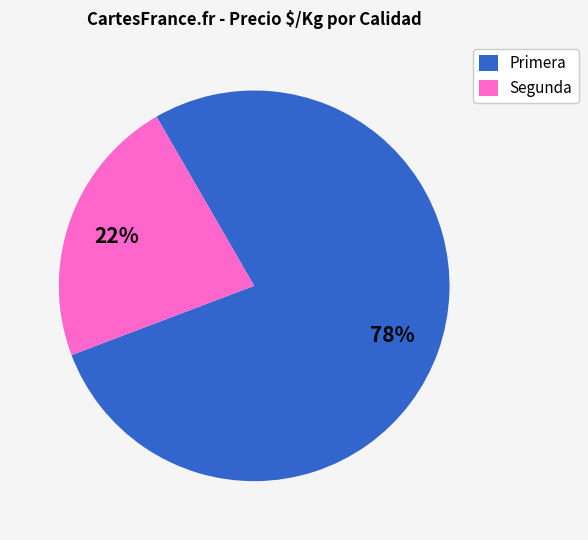

Does Segunda account for over 50% of the chart?

No